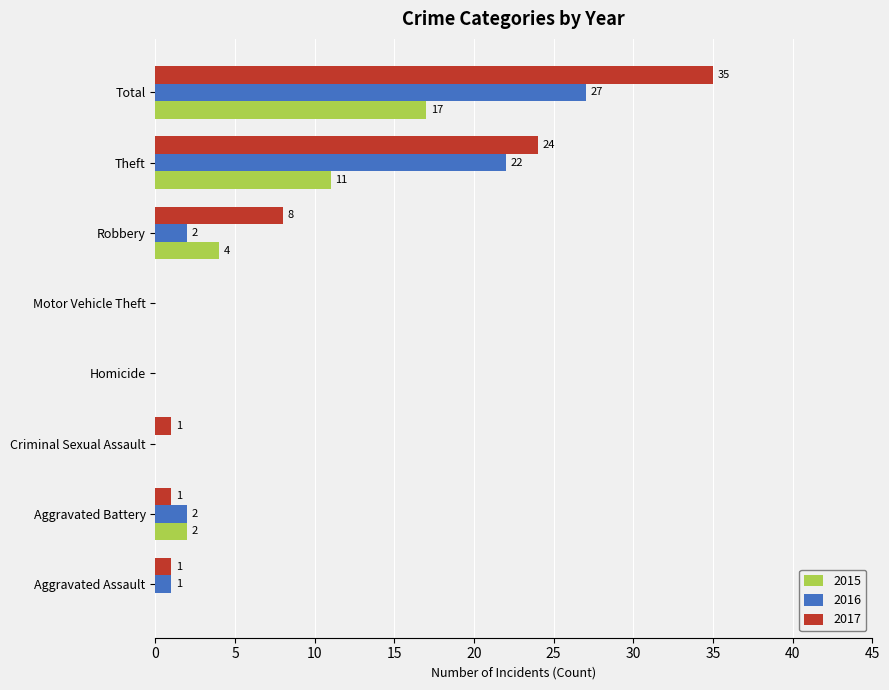

Between Criminal Sexual Assault and Robbery, which series saw the biggest shift?

2017